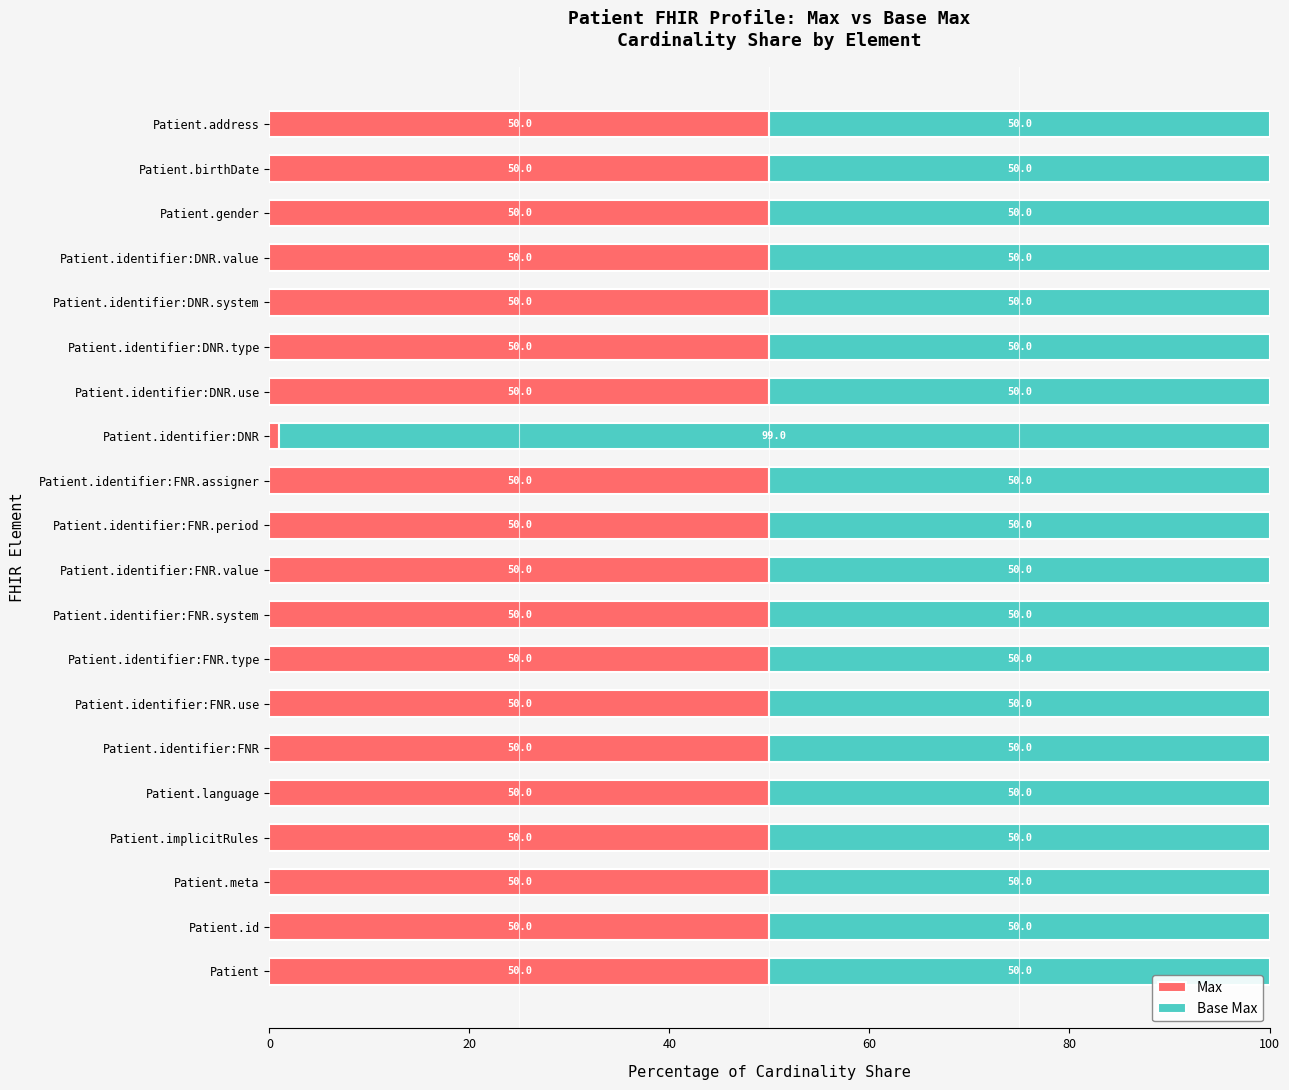

What is the total value across all series at Patient?

100.0